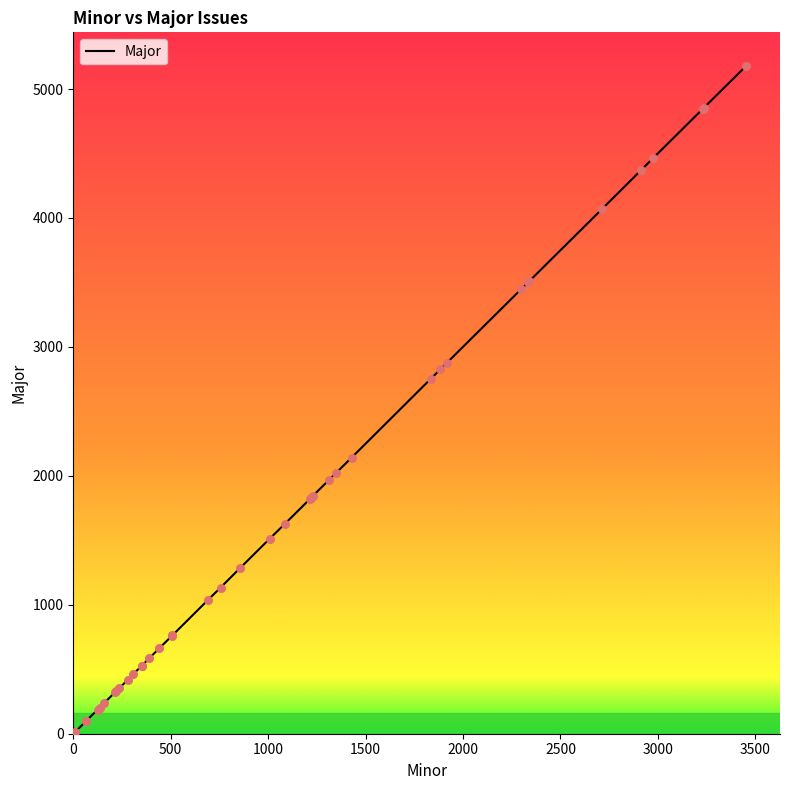

Approximately how many times larger is the value at 1346 compared to 352?

3.8